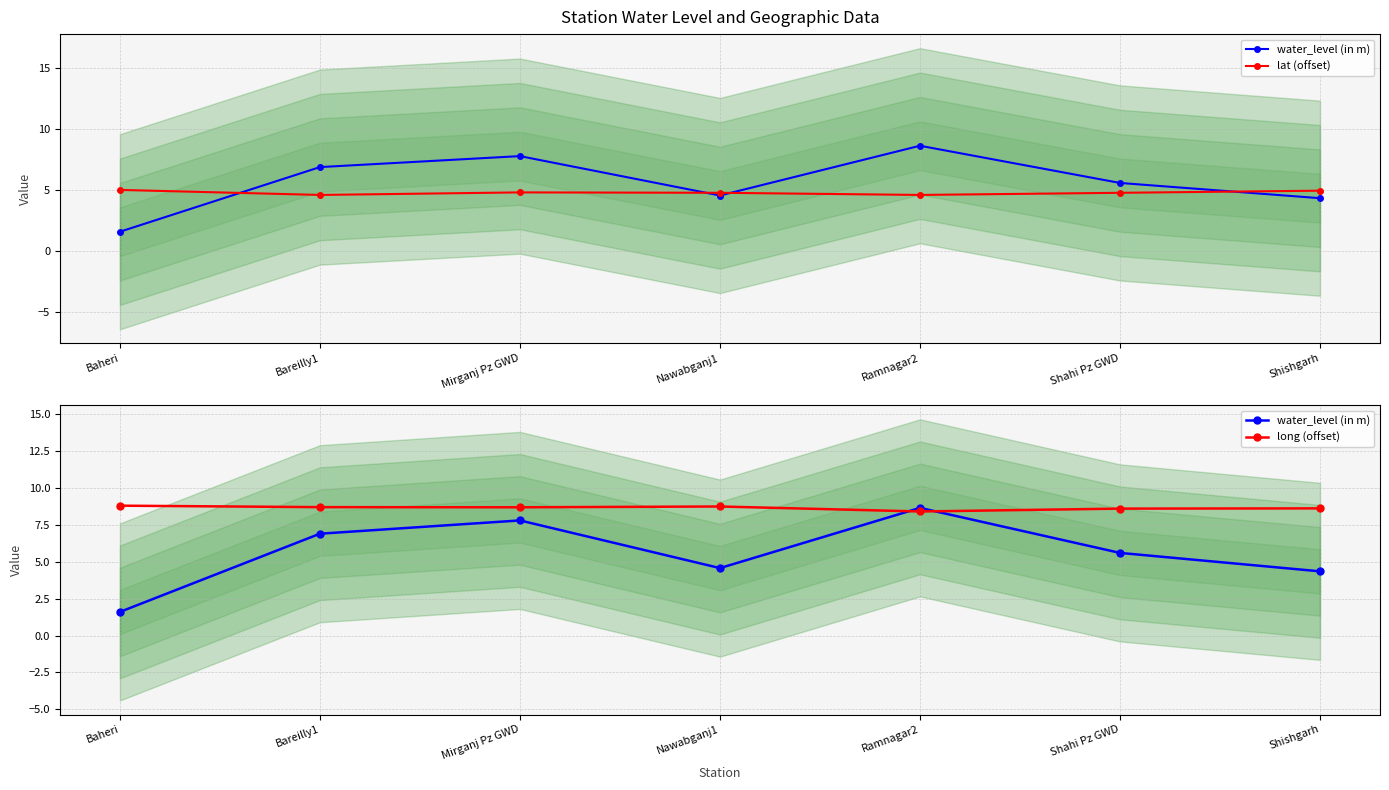

Reading left to right, list all the values displayed in this chart.

water_level (in m): Baheri=1.6	Bareilly1=6.9	Mirganj Pz GWD=7.8	Nawabganj1=4.6	Ramnagar2=8.7	Shahi Pz GWD=5.6	Shishgarh=4.3
lat (offset): Baheri=5.0	Bareilly1=4.6	Mirganj Pz GWD=4.8	Nawabganj1=4.8	Ramnagar2=4.6	Shahi Pz GWD=4.8	Shishgarh=5.0
long (offset): Baheri=8.8	Bareilly1=8.7	Mirganj Pz GWD=8.7	Nawabganj1=8.7	Ramnagar2=8.4	Shahi Pz GWD=8.6	Shishgarh=8.6